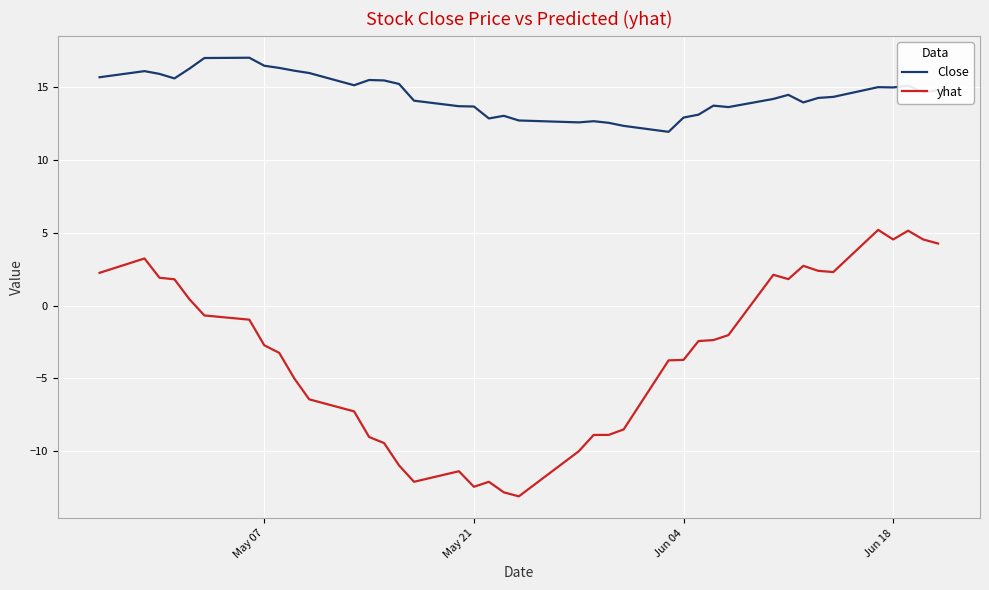

What is the highest value of the yhat series?

5.2